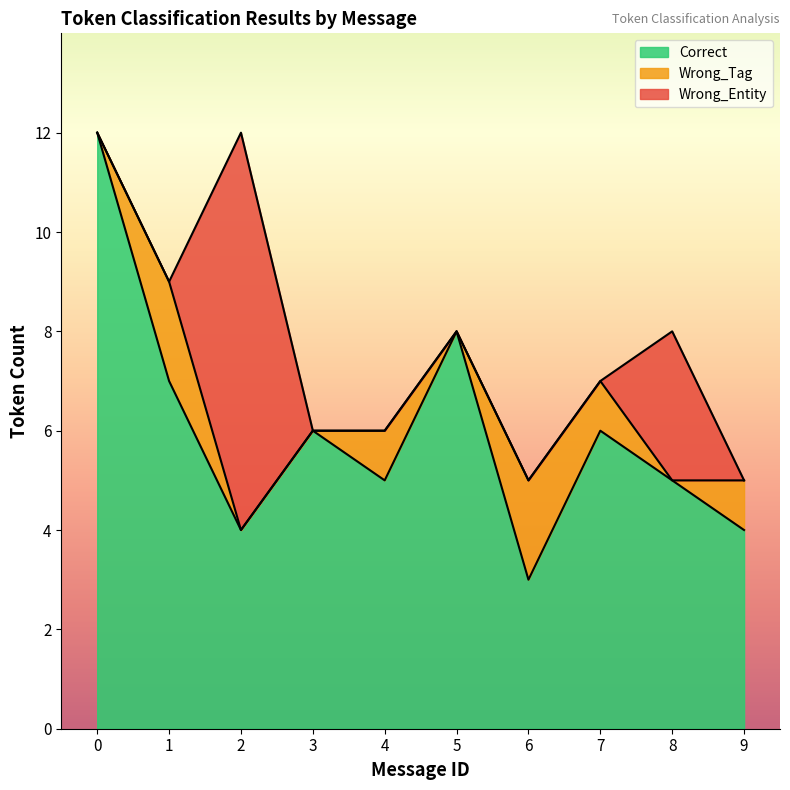

The Wrong_Entity series shows 12 at 2. True or false?

False